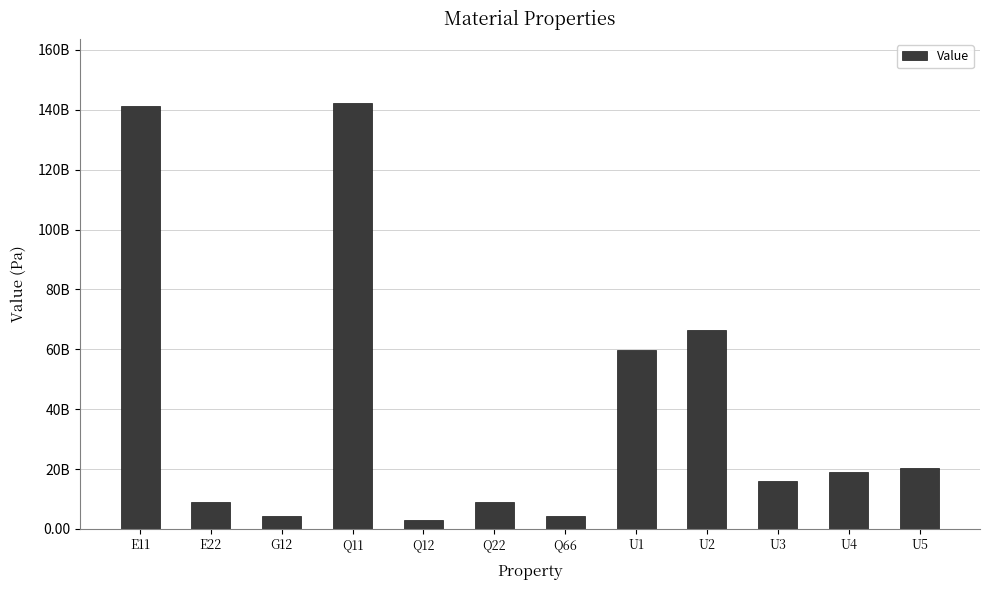

Where is the data nearest to the value 72591281997?

U2